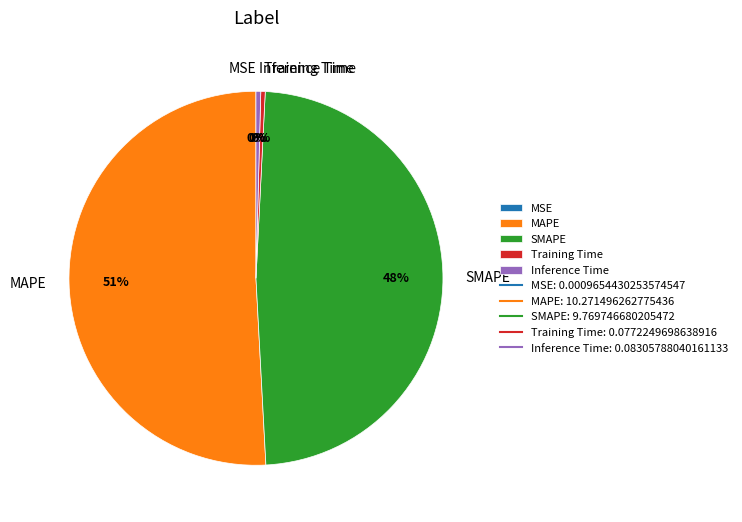

Which slice is the largest?

MAPE